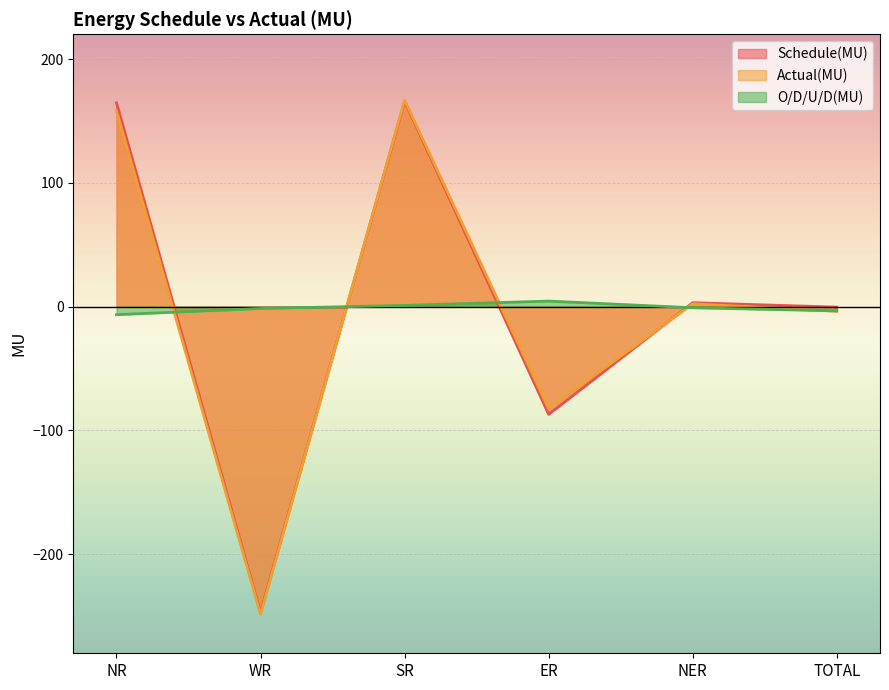

Count the number of categories in the chart.

6